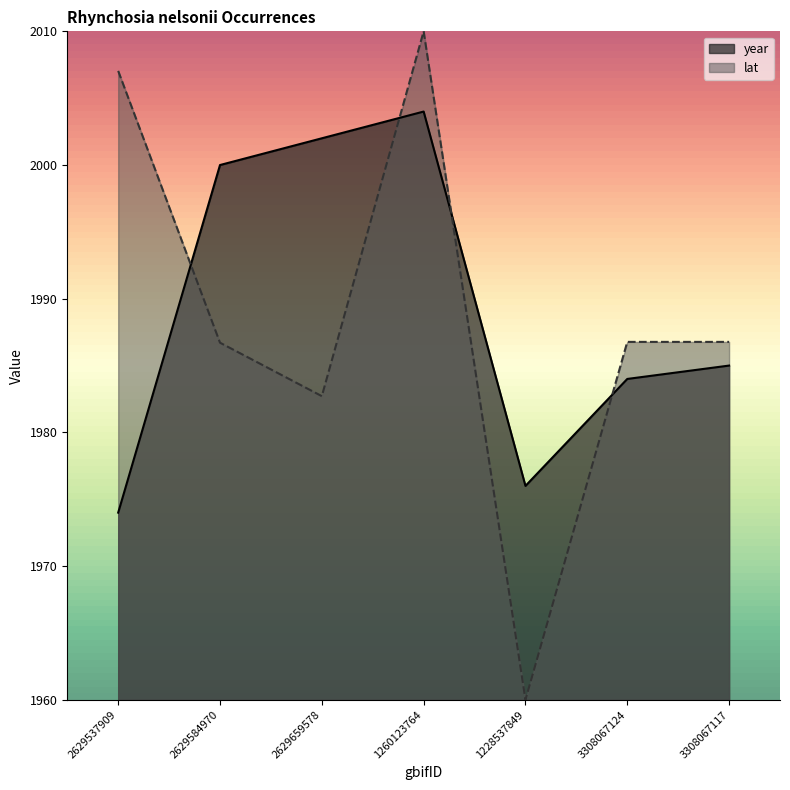

Which series has the largest range (max minus min)?

lat